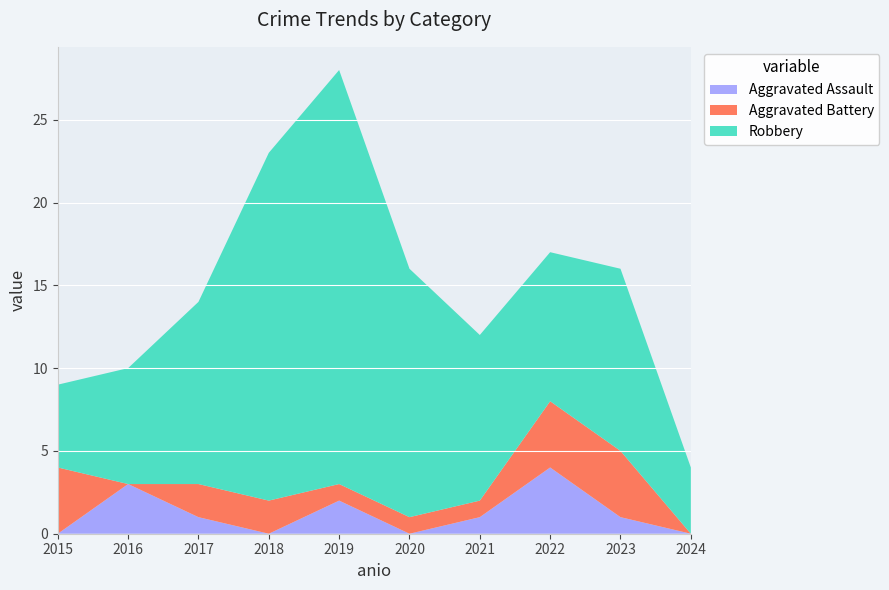

Reading right to left, extract all data points from this chart.

Aggravated Assault: 0	1	4	1	0	2	0	1	3	0
Aggravated Battery: 0	4	4	1	1	1	2	2	0	4
Robbery: 4	11	9	10	15	25	21	11	7	5